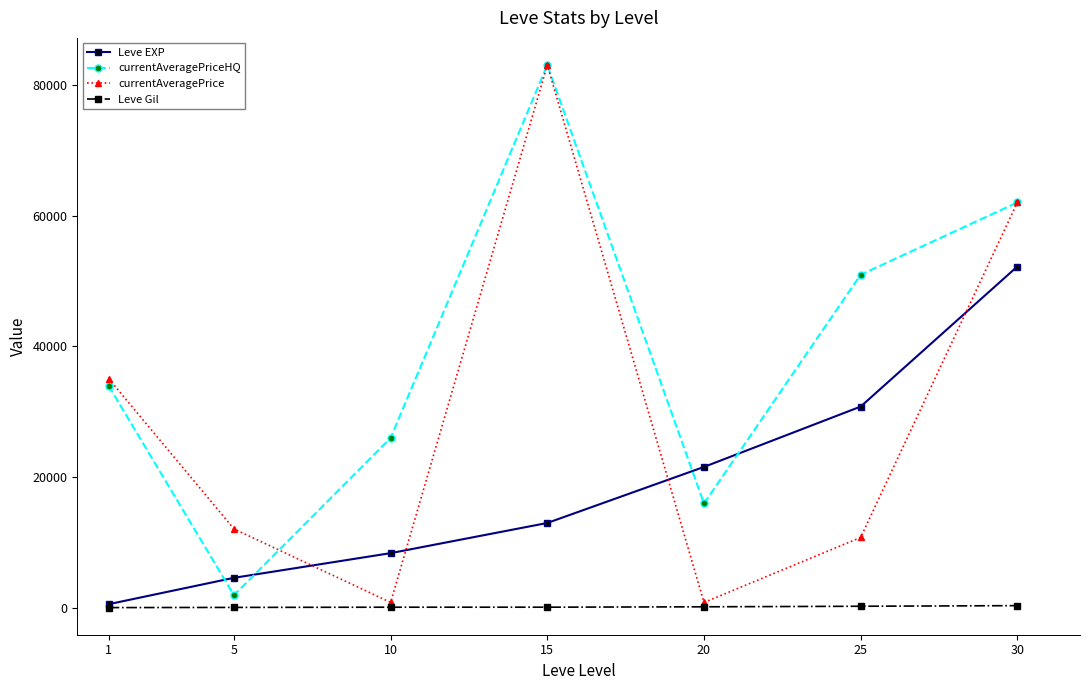

What is the greatest value displayed?

83000.0